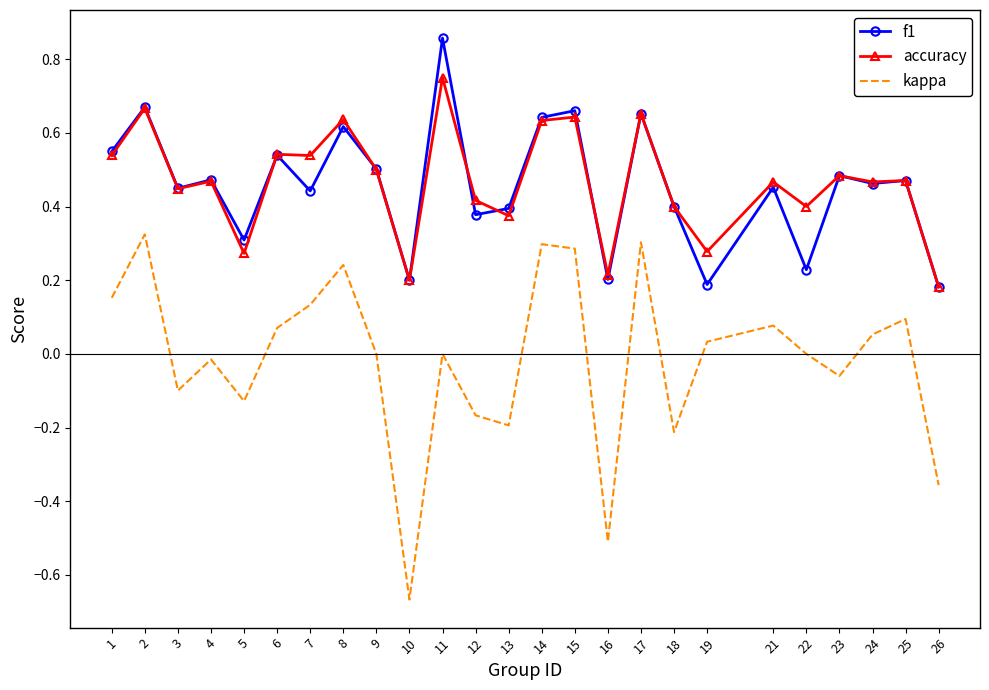

Which category has the highest value across all series?

11